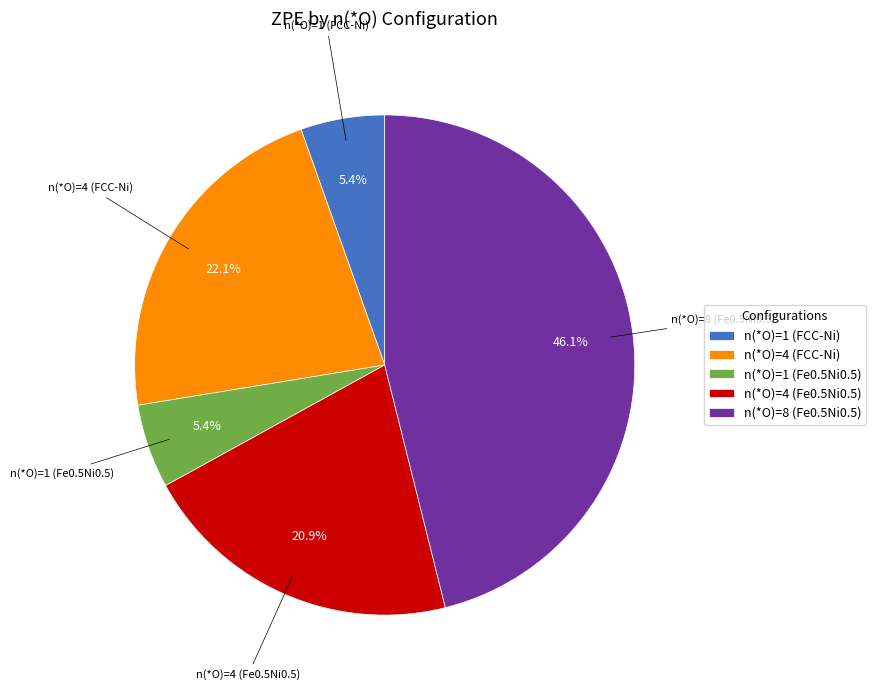

How many slices are in this pie chart?

5